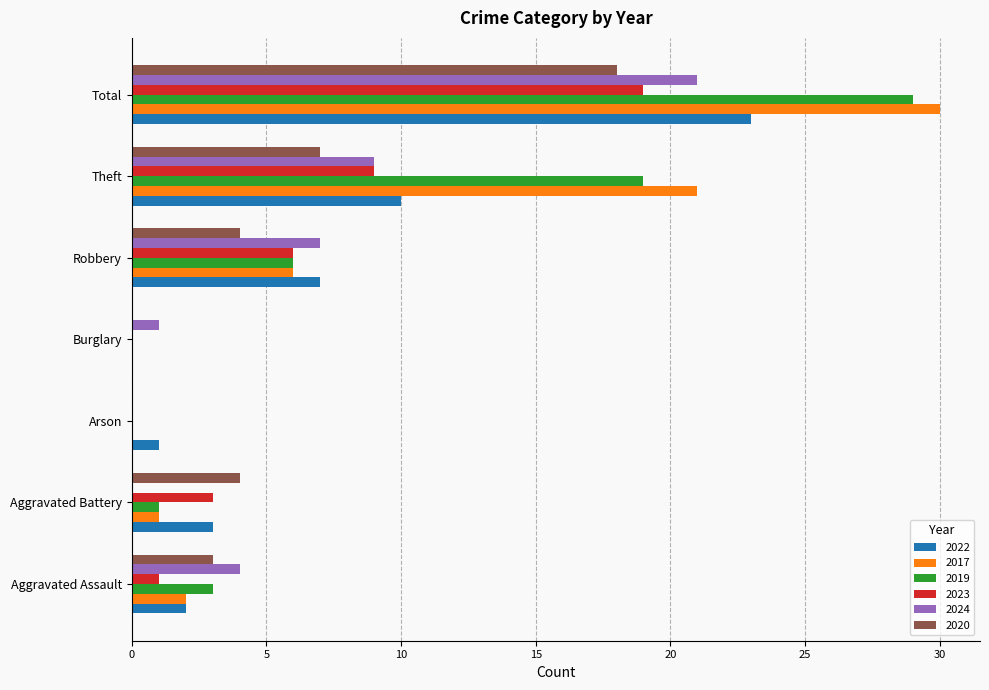

The 2022 series shows 5 at Aggravated Battery. True or false?

False